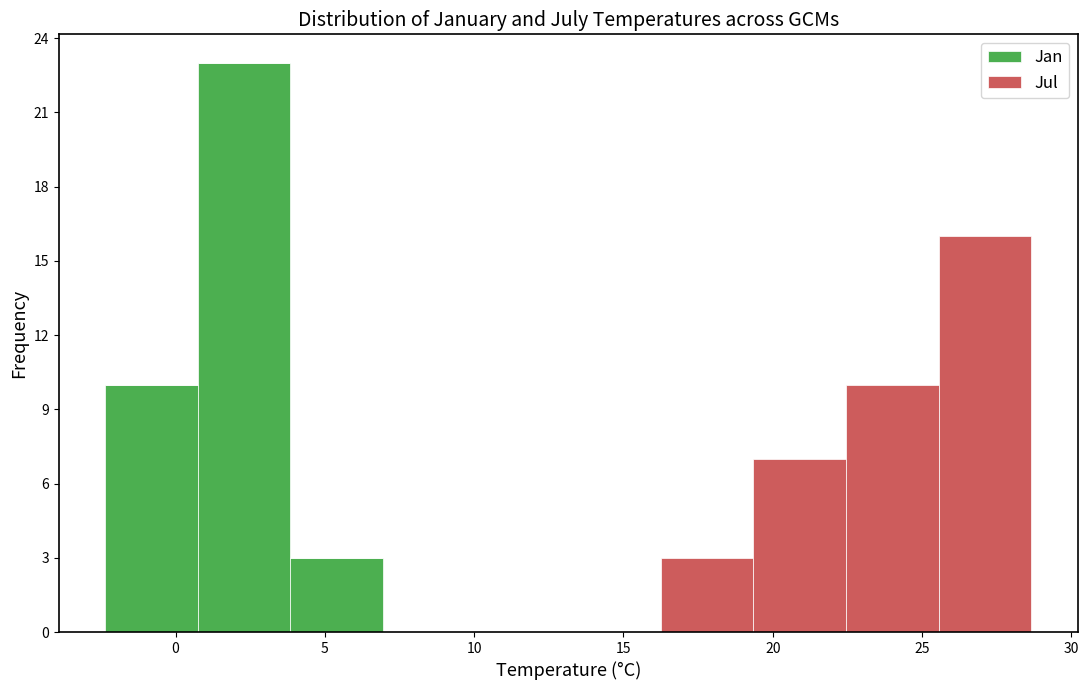

What is the total height of the stacked bar covering 22.5 to 25.5 on the x-axis? Neither the bar edges nor the heights are printed on the chart, so give them approximately, as read against the axes.

10